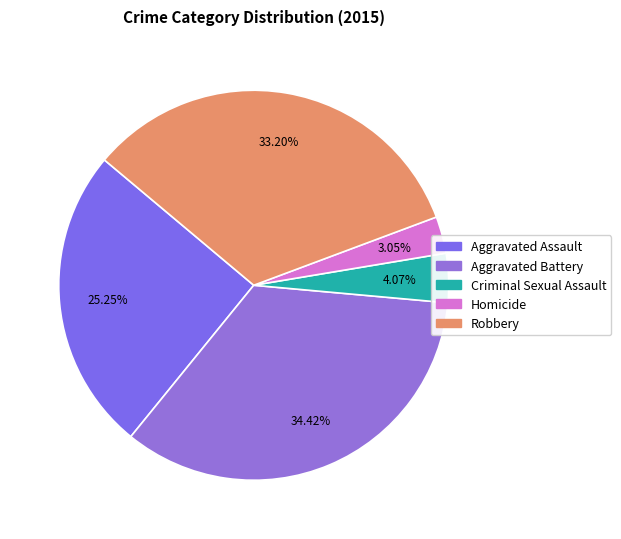

Which slice is the smallest?

Homicide